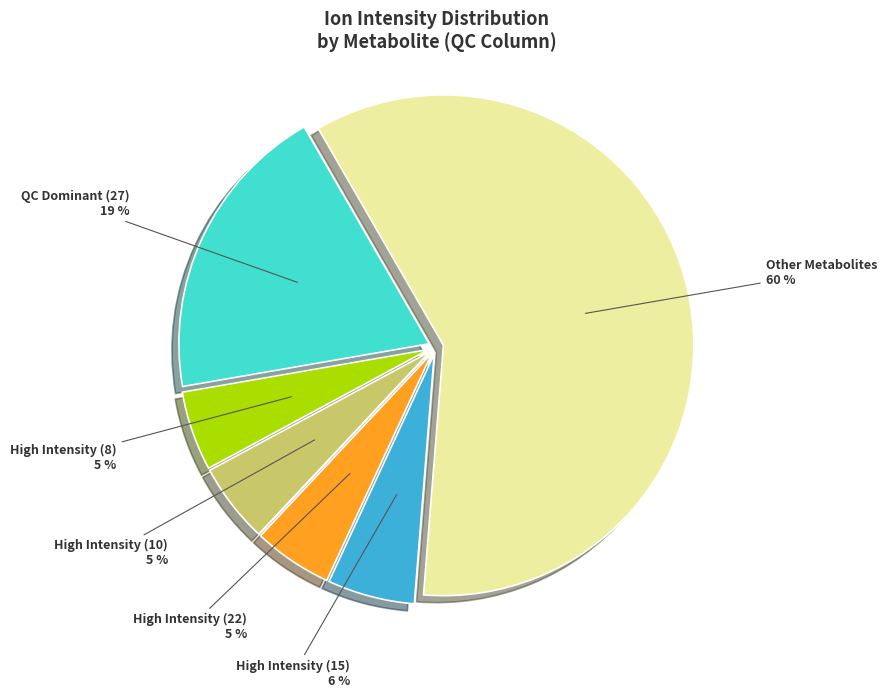

To the nearest percent, what is the average slice percentage?

17%